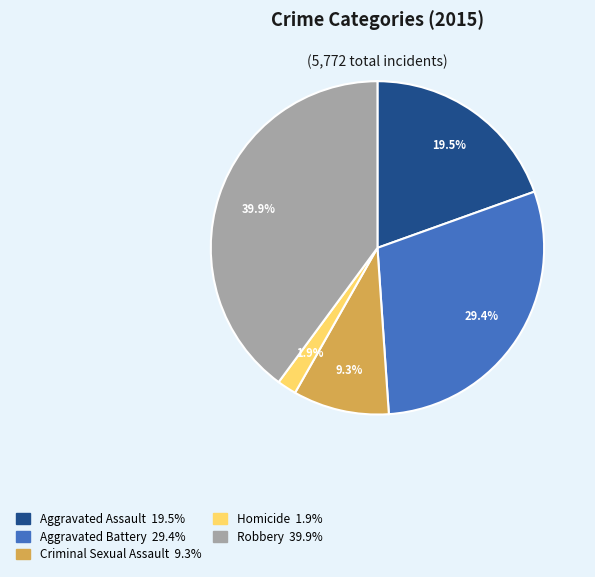

Rank the categories by value from highest to lowest.

Robbery, Aggravated Battery, Aggravated Assault, Criminal Sexual Assault, Homicide